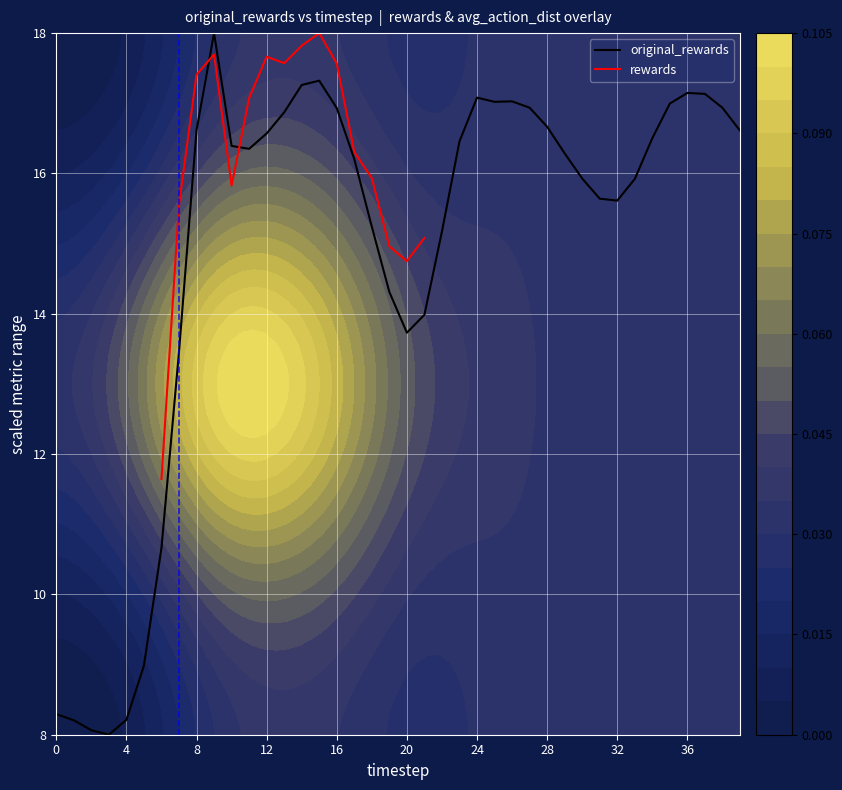

What is the sum of all values?

596.7